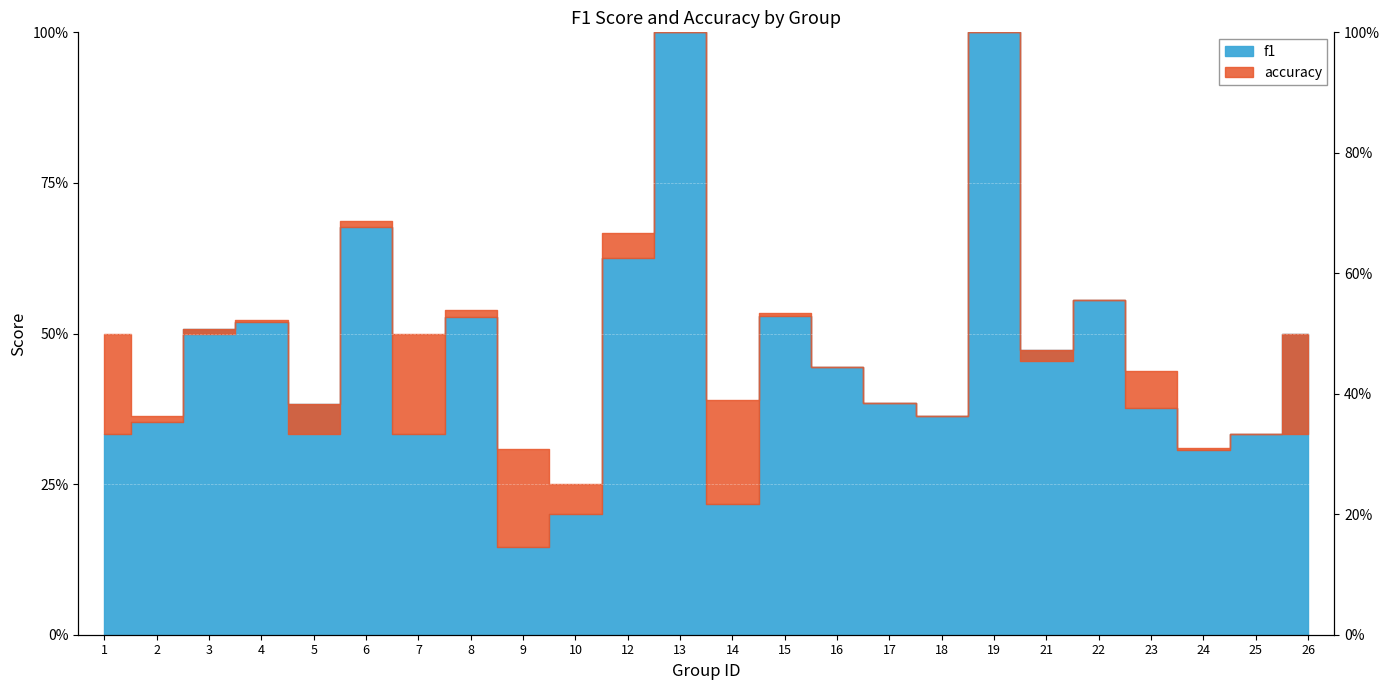

At which label is f1 closest to 0?

9